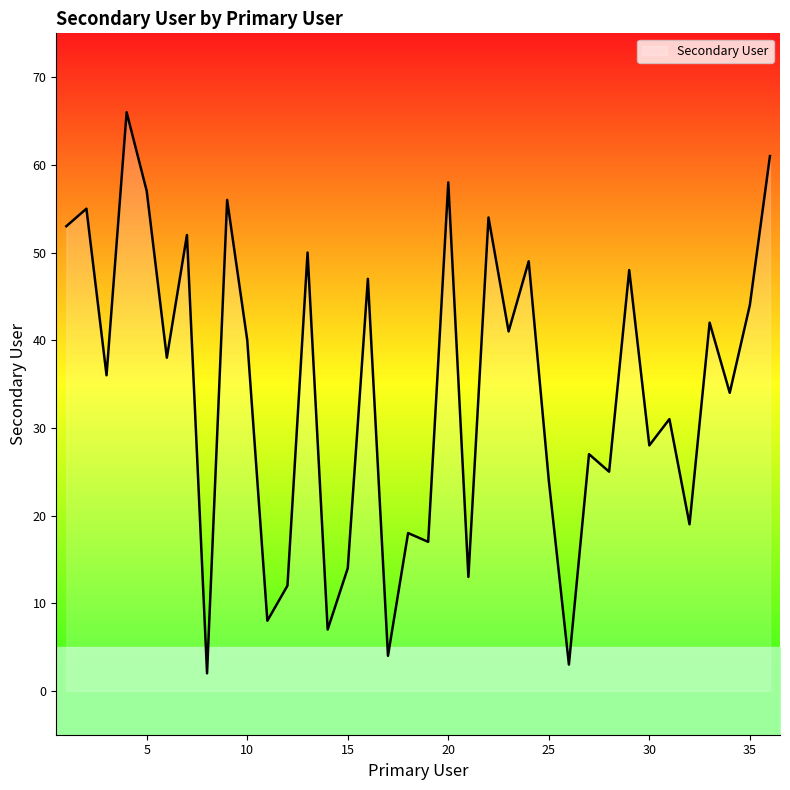

How many data points are less than 38?

18